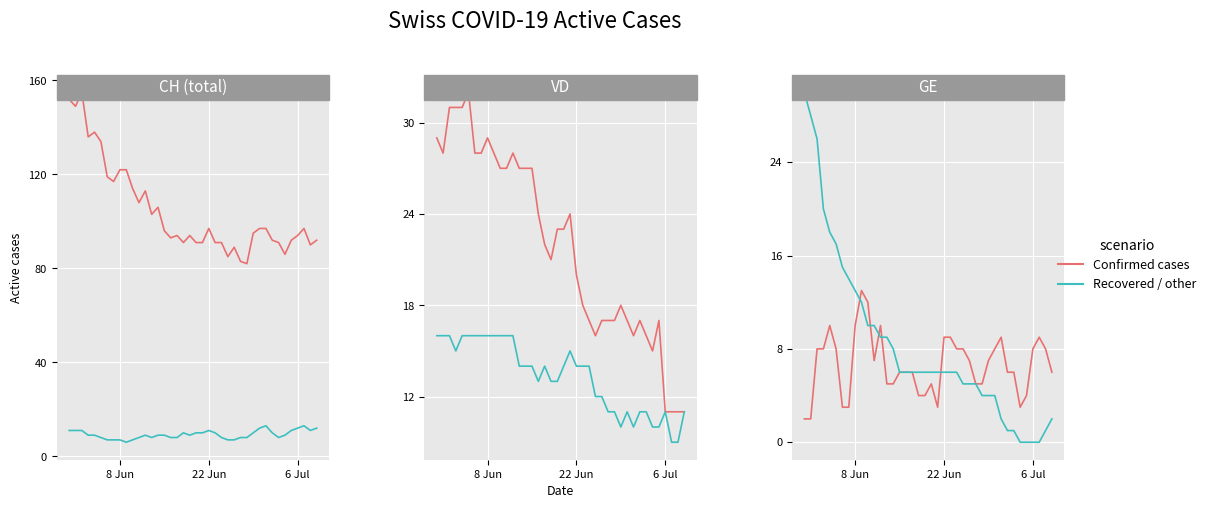

How many values in the Recovered / other series exceed 6?

15